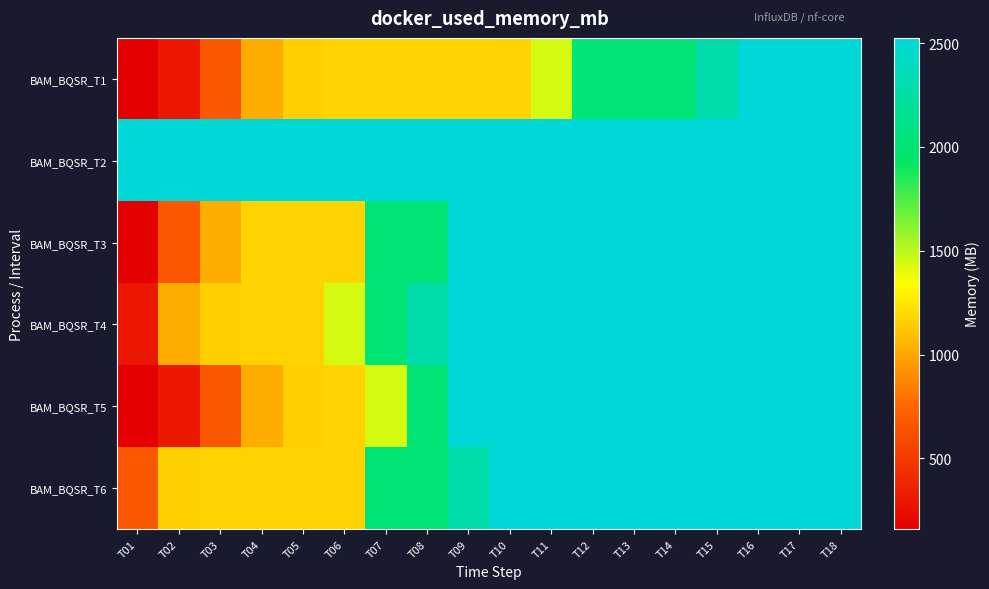

Rank the series by their maximum value, from lowest to highest.

BAM_BQSR_T1, BAM_BQSR_T6, BAM_BQSR_T3, BAM_BQSR_T5, BAM_BQSR_T2, BAM_BQSR_T4